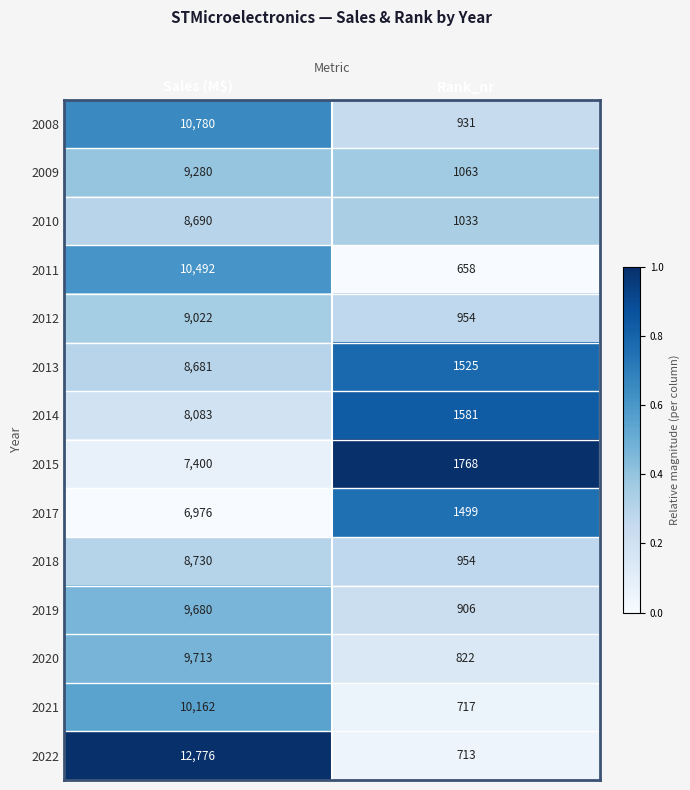

Read the 2009 value at Rank_nr, to the nearest 10.

1060